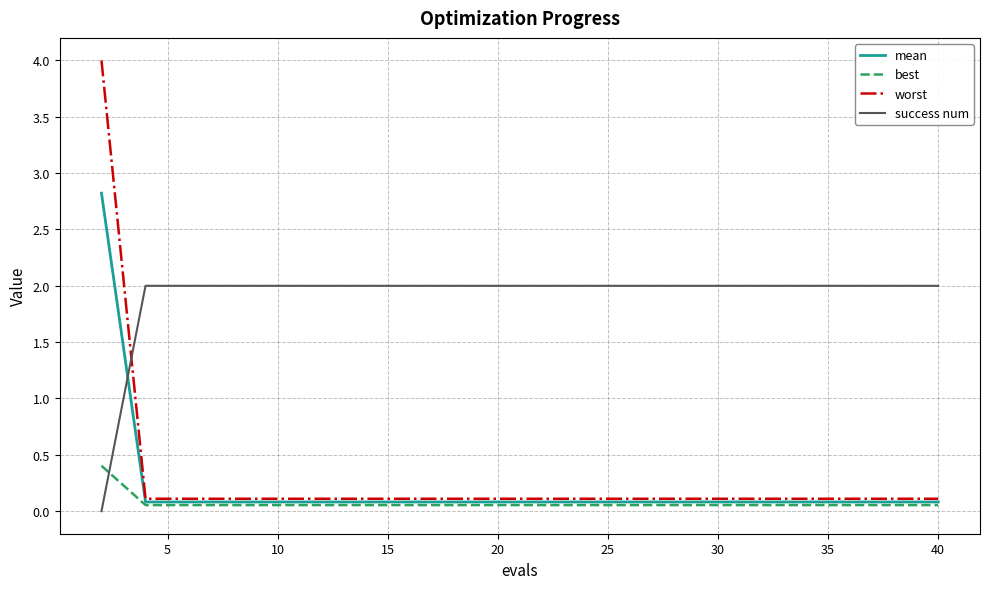

Which series has the largest total across all categories?

success num